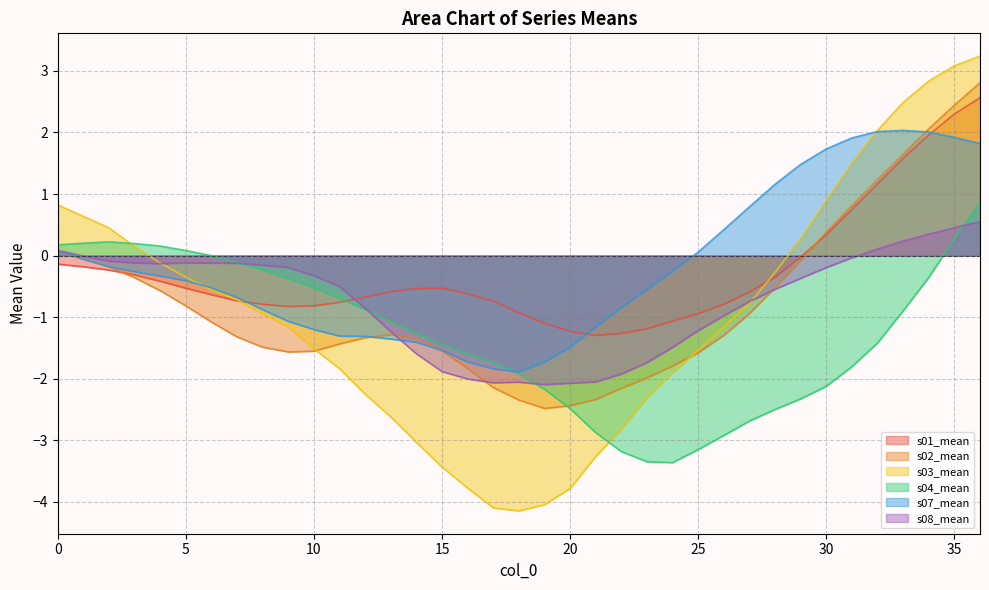

What is the minimum value shown in the chart?

-4.1